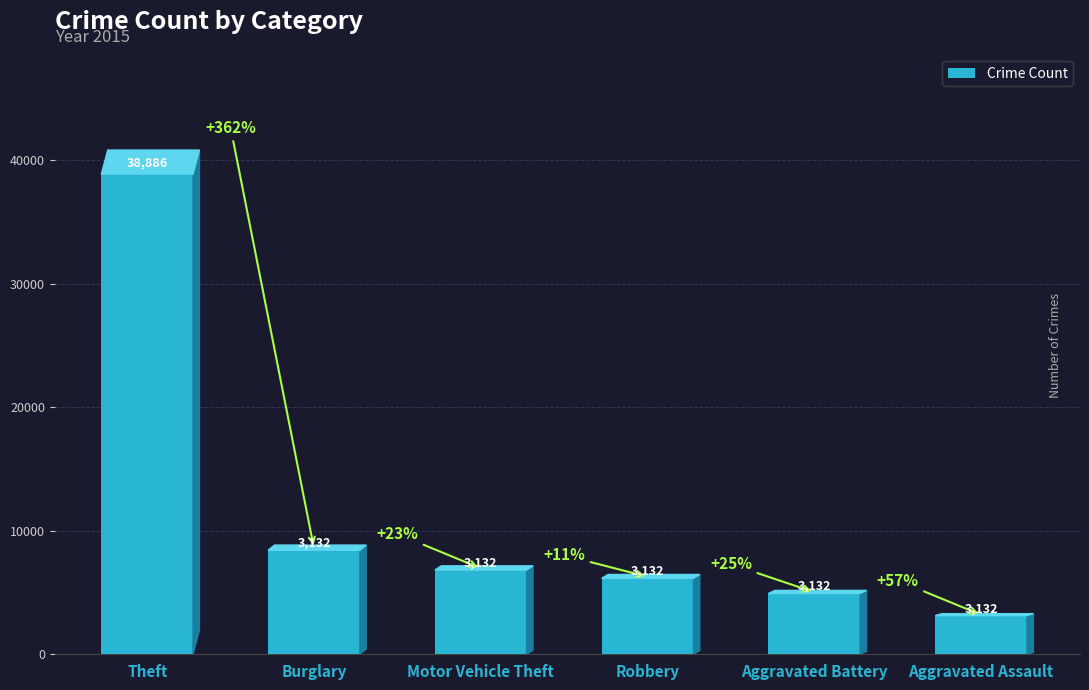

Rank the categories by value from lowest to highest.

Aggravated Assault, Aggravated Battery, Robbery, Motor Vehicle Theft, Burglary, Theft